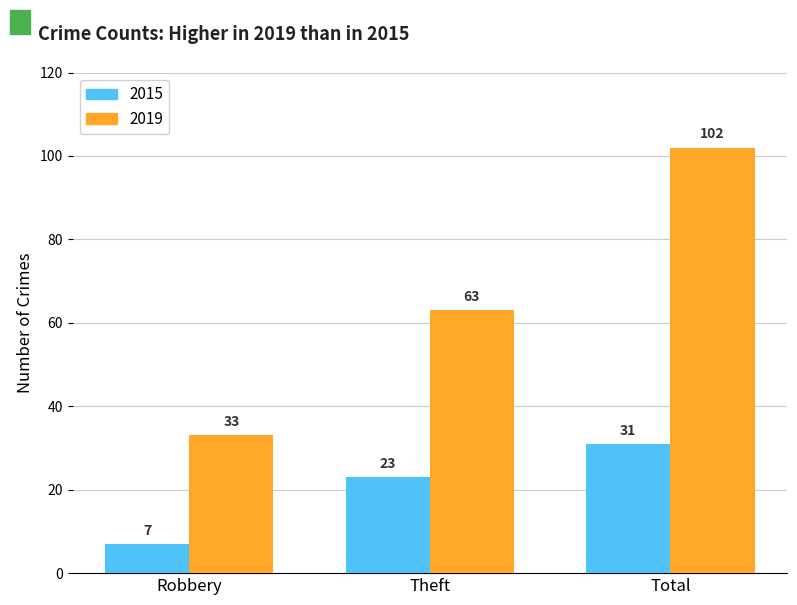

What is the difference between the highest and lowest values at Total?

71